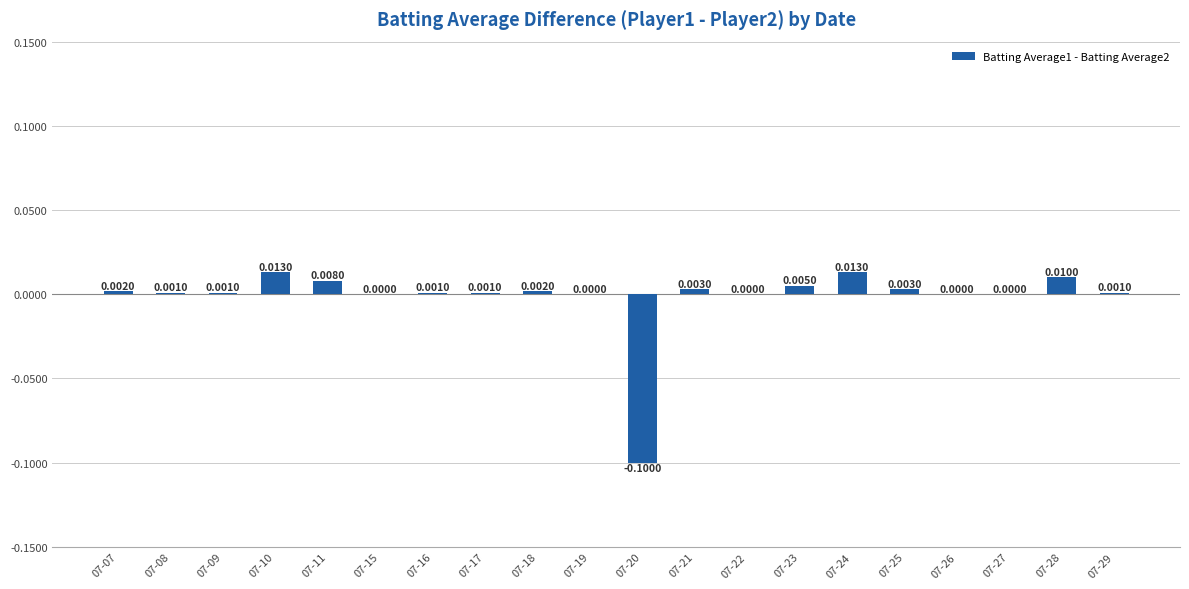

Count the number of categories in the chart.

20